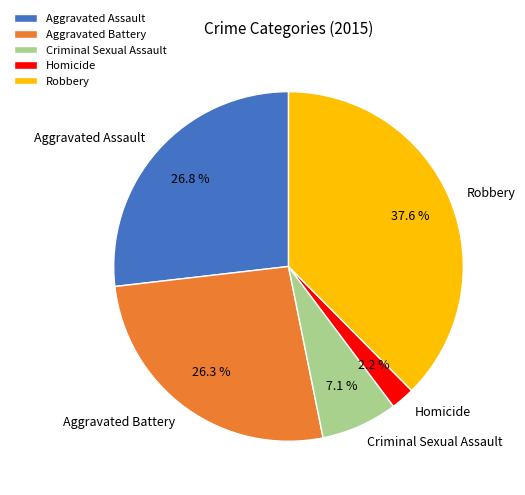

Is it true that Robbery is 38% of the pie?

True